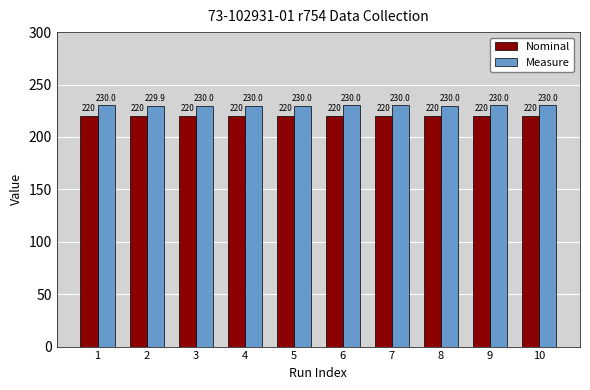

How many bars are there in total?

20